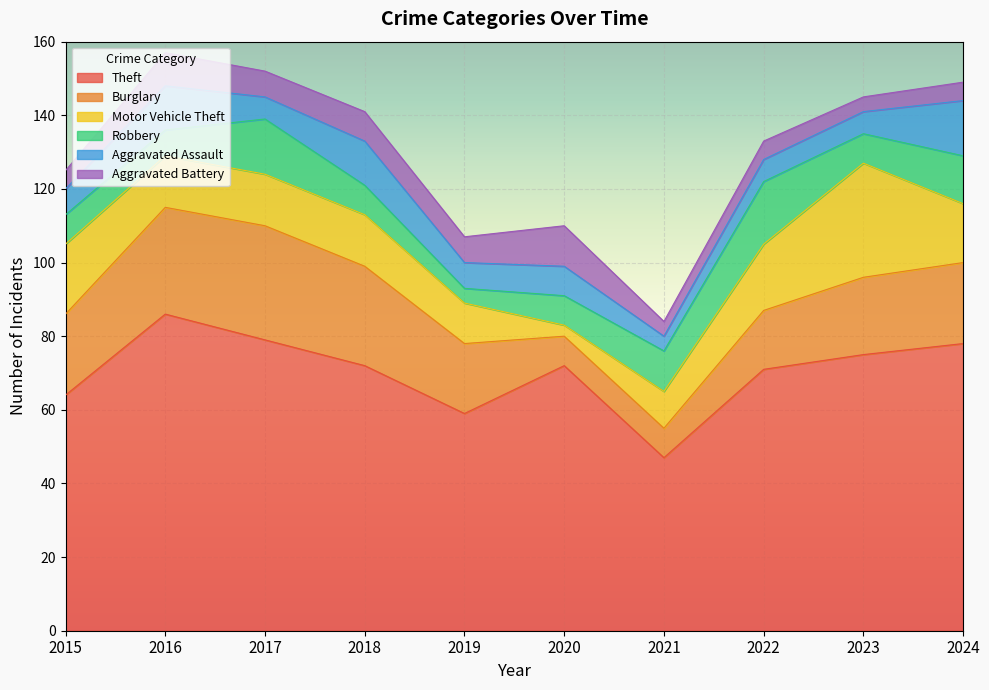

What is the highest value of the Aggravated Assault series?

15